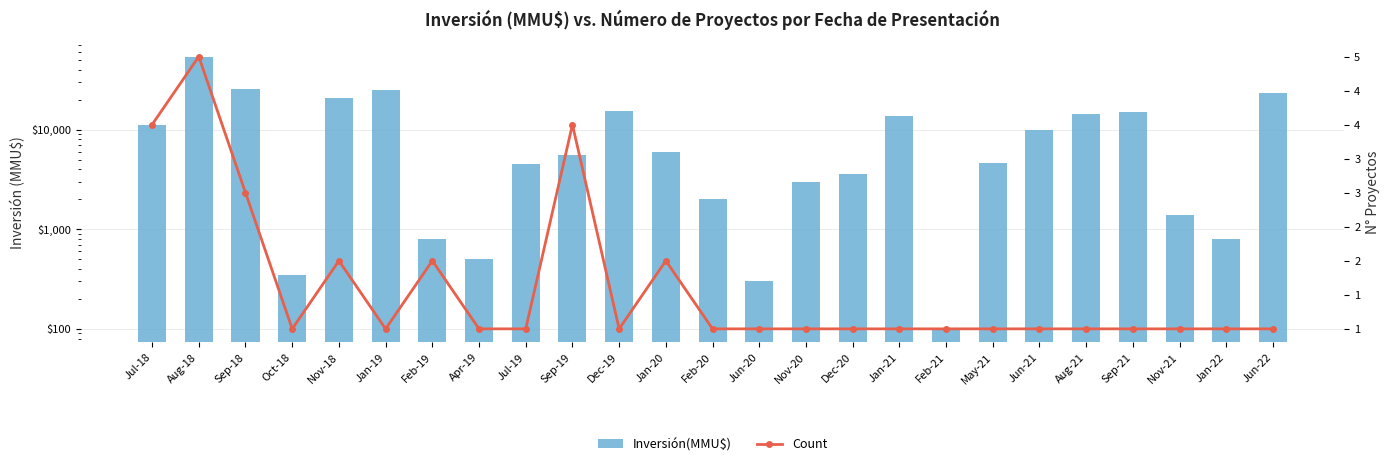

Reading left to right, what are all the values shown in this chart?

Inversión(MMU$): Jul-18=11200	Aug-18=54200	Sep-18=25766	Oct-18=350	Nov-18=20700	Jan-19=25000	Feb-19=800	Apr-19=500	Jul-19=4560	Sep-19=5550	Dec-19=15286	Jan-20=6000	Feb-20=2000	Jun-20=300	Nov-20=3000	Dec-20=3600	Jan-21=13700	Feb-21=100	May-21=4620	Jun-21=10000	Aug-21=14500	Sep-21=15000	Nov-21=1400	Jan-22=800	Jun-22=23339
Count: Jul-18=4	Aug-18=5	Sep-18=3	Oct-18=1	Nov-18=2	Jan-19=1	Feb-19=2	Apr-19=1	Jul-19=1	Sep-19=4	Dec-19=1	Jan-20=2	Feb-20=1	Jun-20=1	Nov-20=1	Dec-20=1	Jan-21=1	Feb-21=1	May-21=1	Jun-21=1	Aug-21=1	Sep-21=1	Nov-21=1	Jan-22=1	Jun-22=1